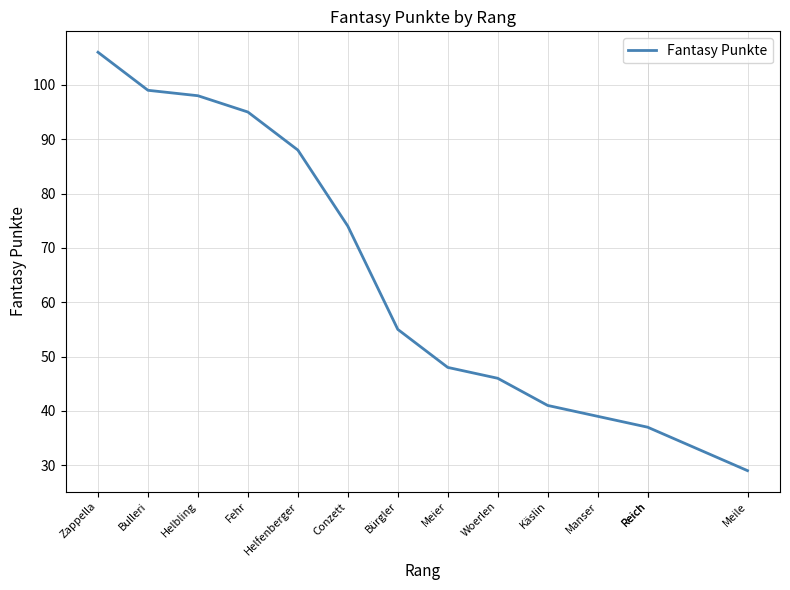

Reading right to left, extract all data points from this chart.

29	37	37	39	41	46	48	55	74	88	95	98	99	106